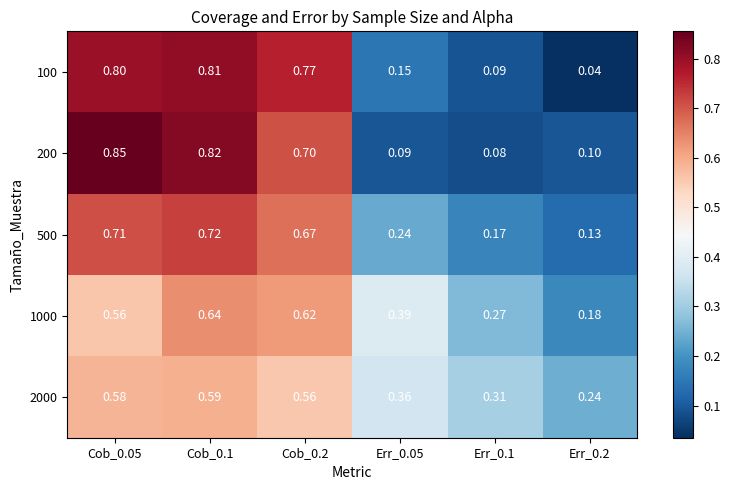

Between Err_0.1 and Err_0.2, which is larger?

Err_0.1